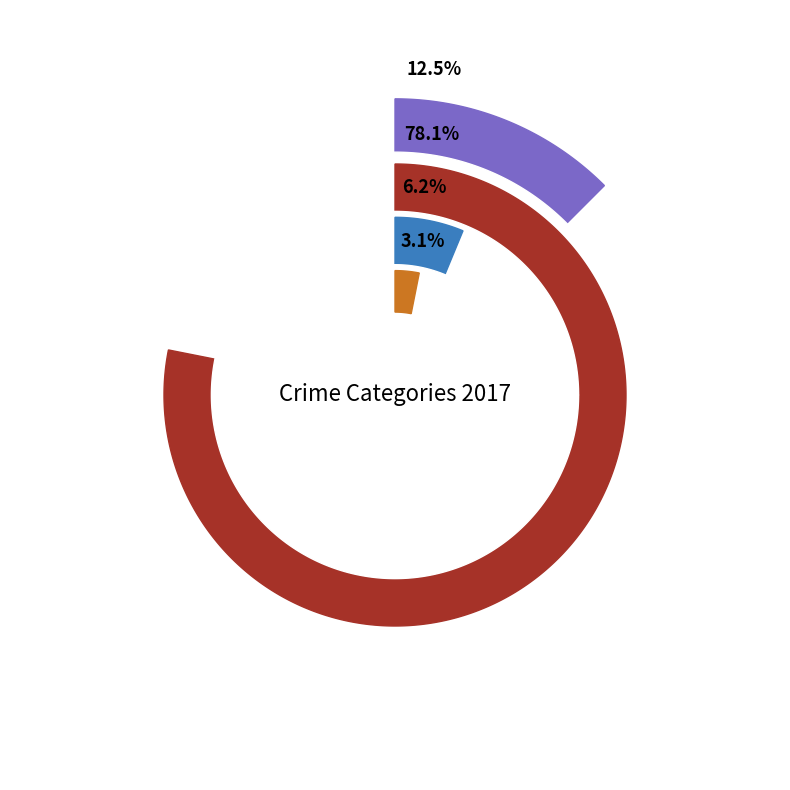

How many segments does this pie chart have?

4